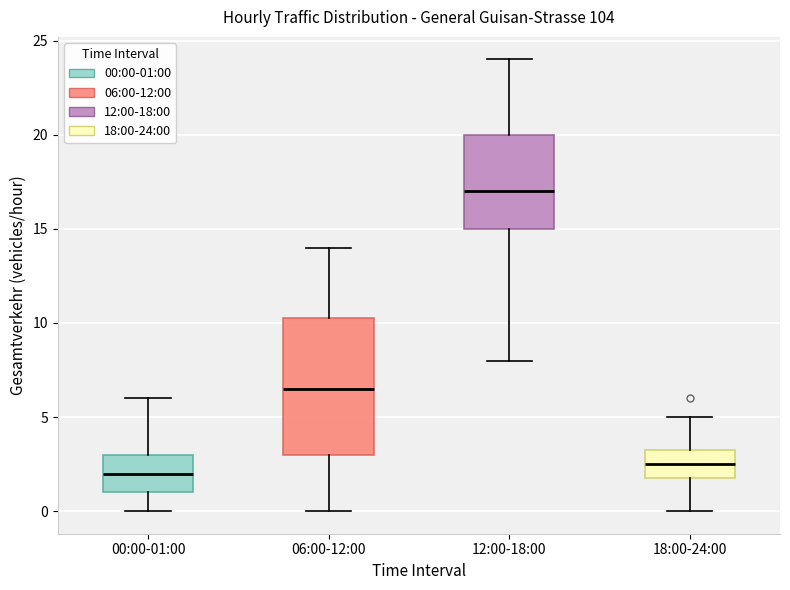

Where is the upper edge of the box for 06:00-12:00 on the y-axis? The values are not printed on the chart, so give them approximately, as read against the axis.

10.5